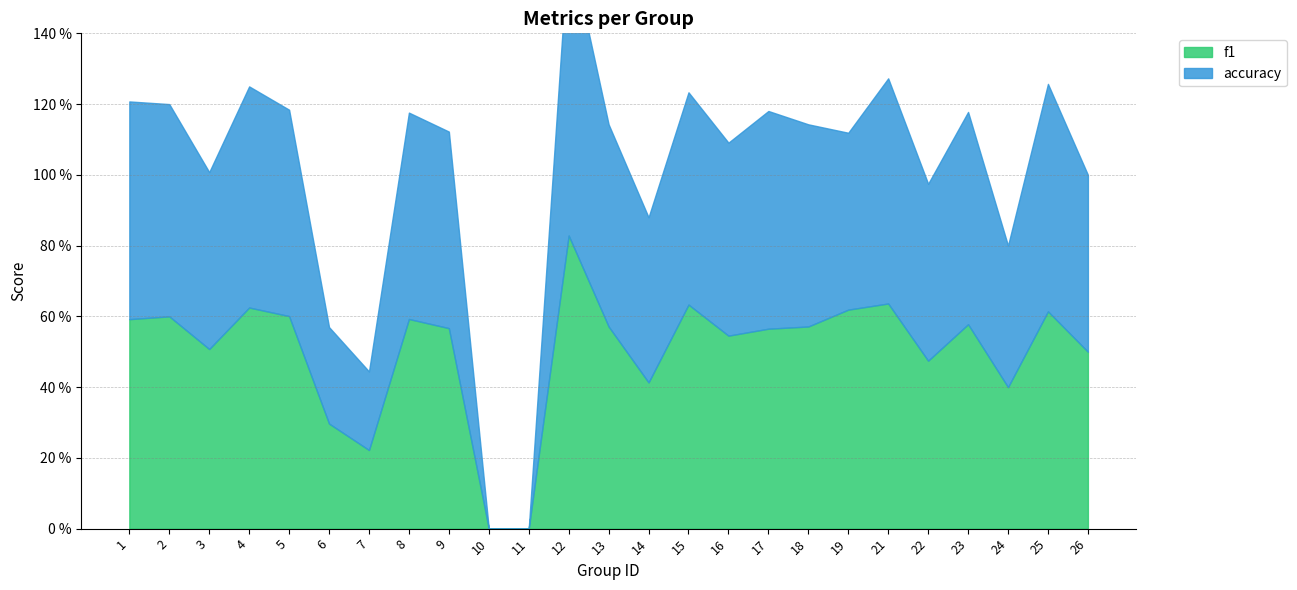

How many distinct data groups are displayed?

2